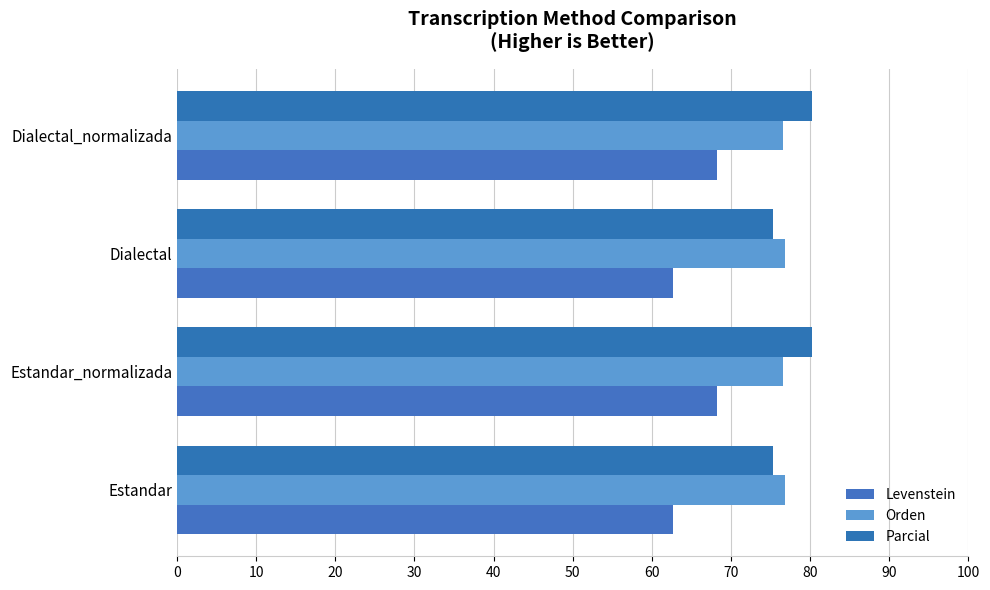

How many values in the Parcial series exceed 80?

2